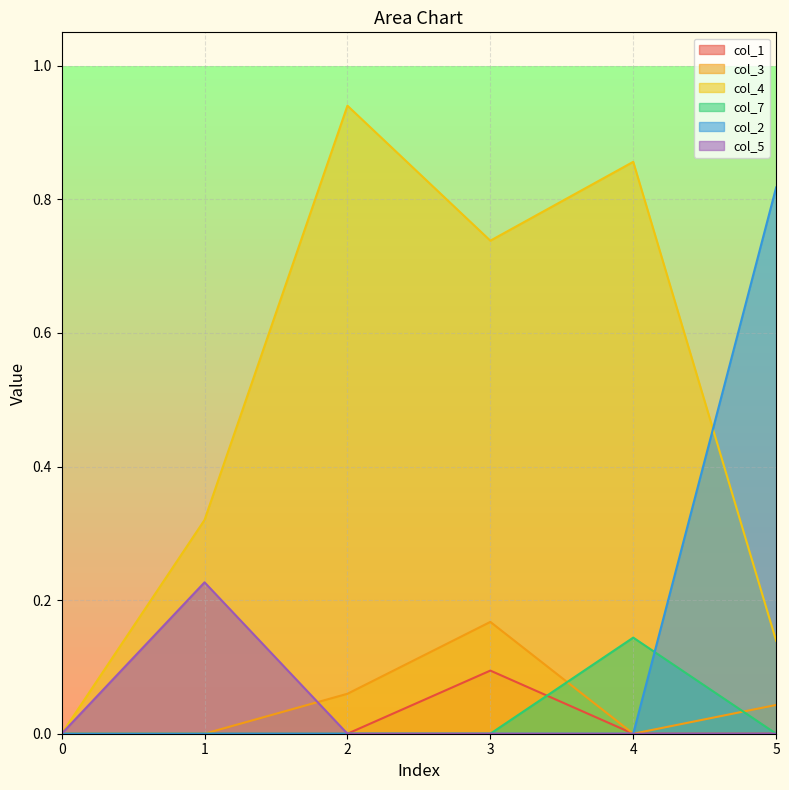

In col_1, how many points are higher than both neighbors (excluding endpoints)?

2